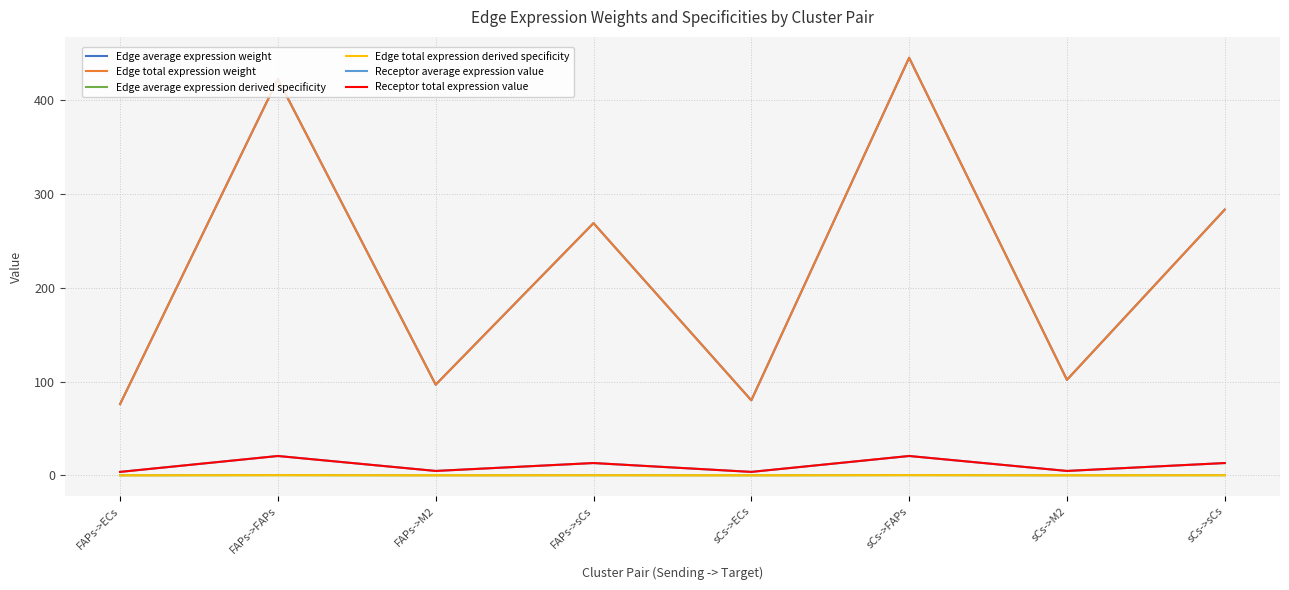

Does the chart display data point markers on the line(s)?

No